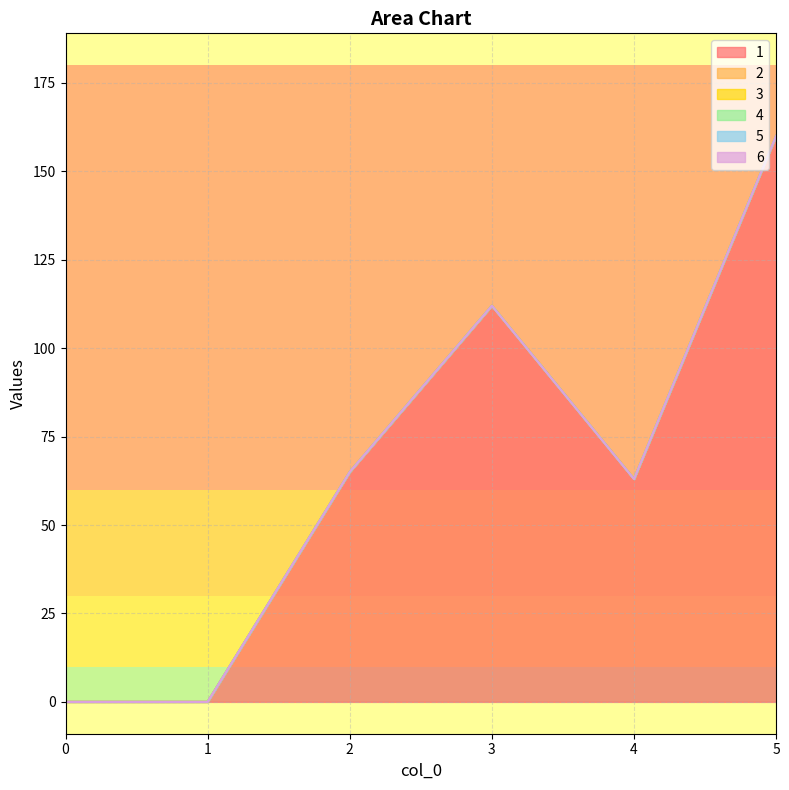

How many lines are shown in the chart?

6